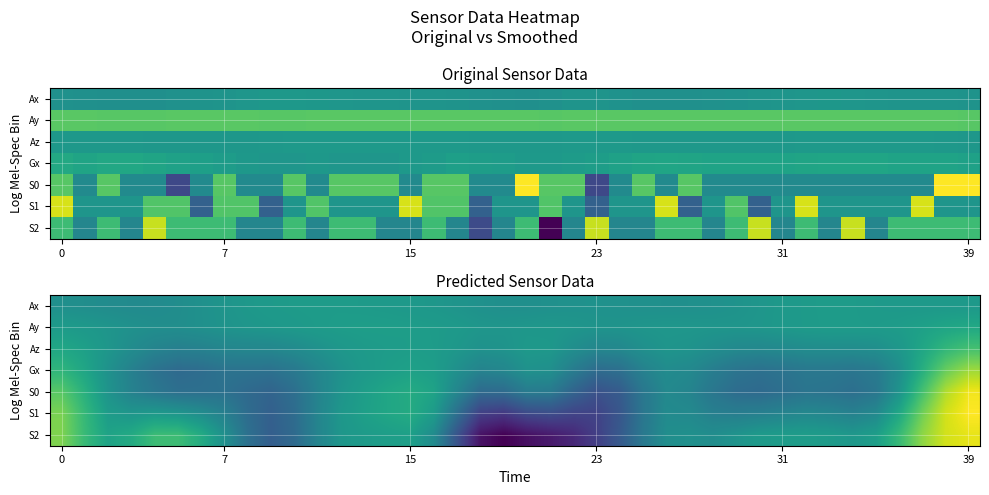

At which category is the sum across all series the highest?

39